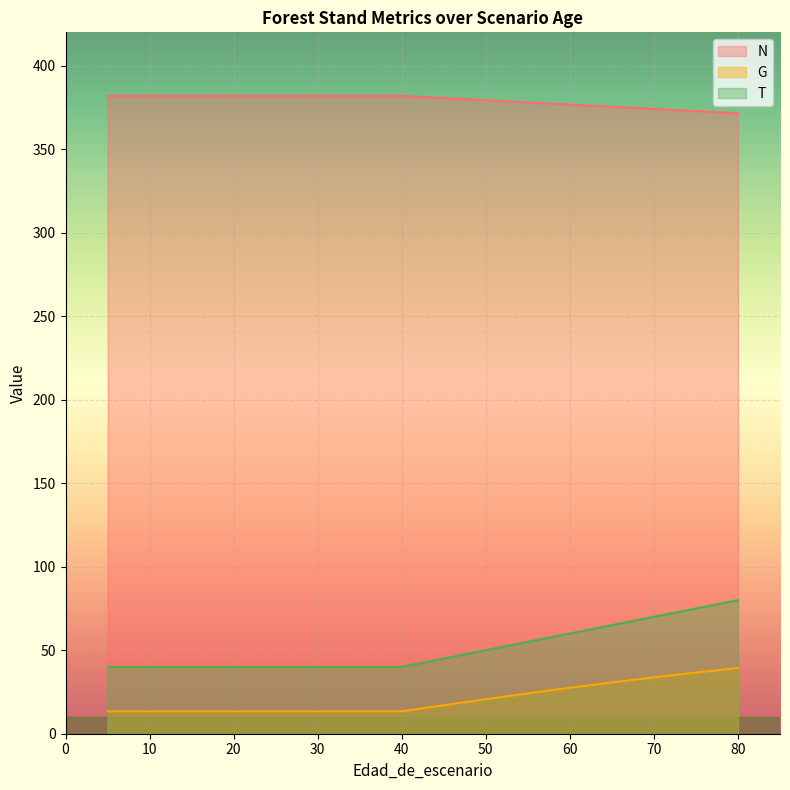

Between 5 and 50, which series saw the biggest shift?

T